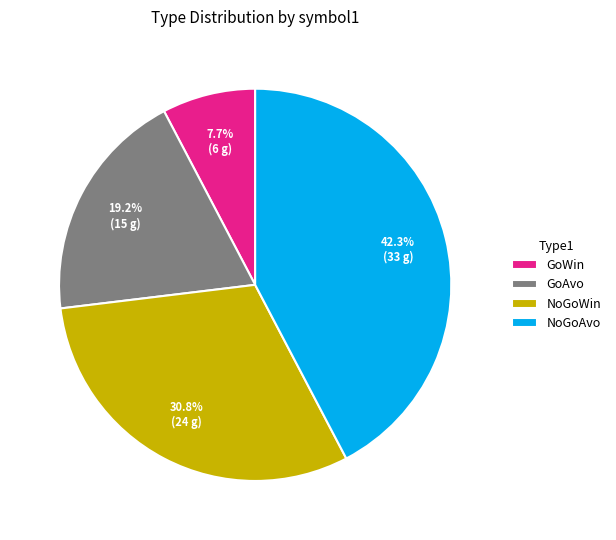

What is the smallest slice in the pie chart?

GoWin